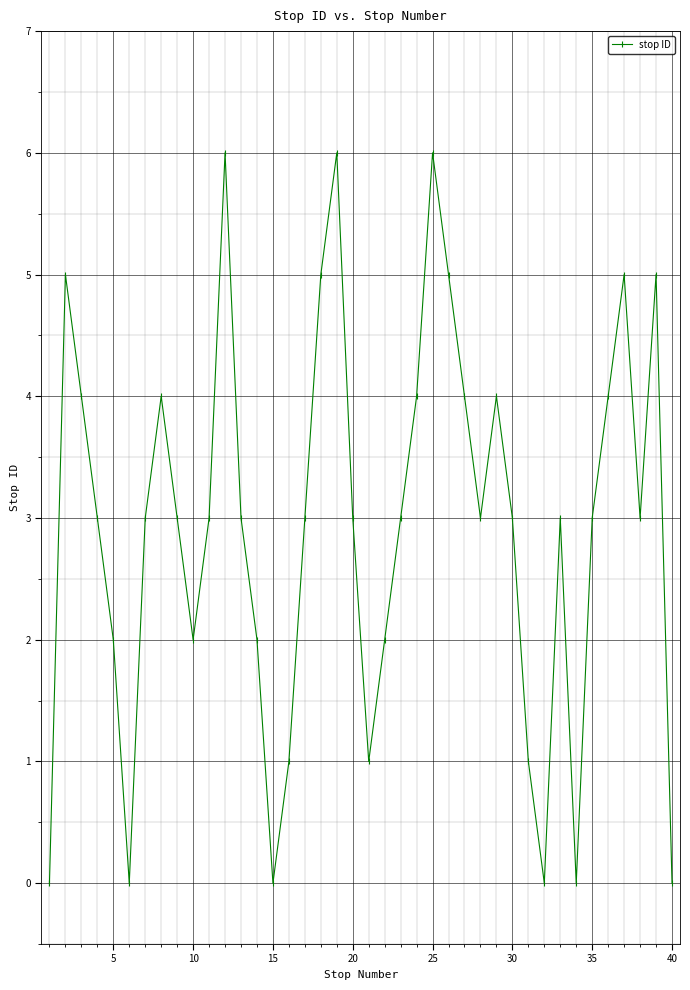

What is the value of the 8th point from the left?

4